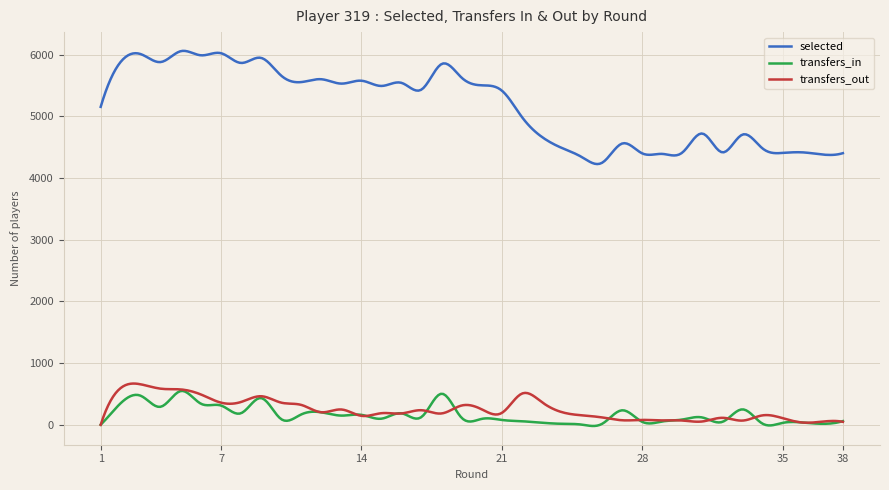

What is the greatest value displayed?

6064.2